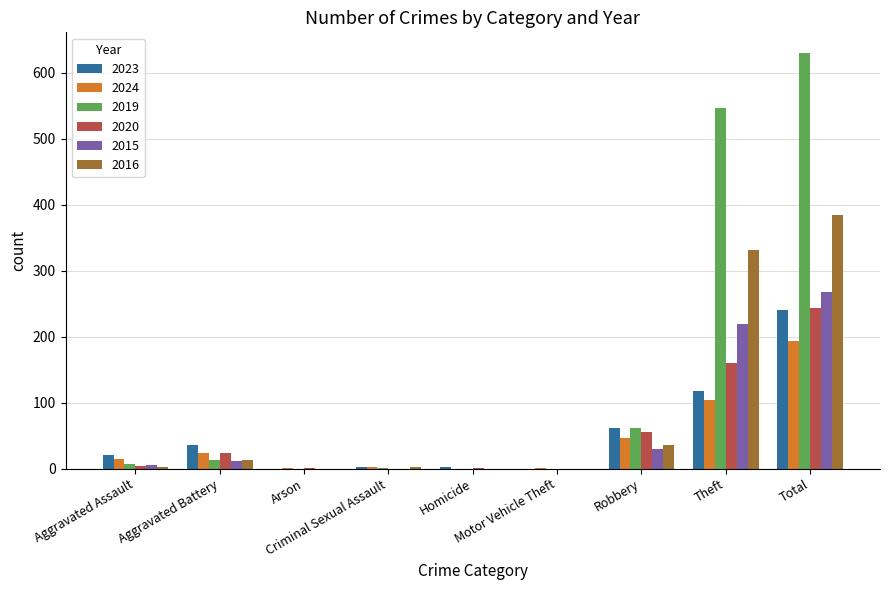

Where is 2019 nearest to the value 315?

Theft